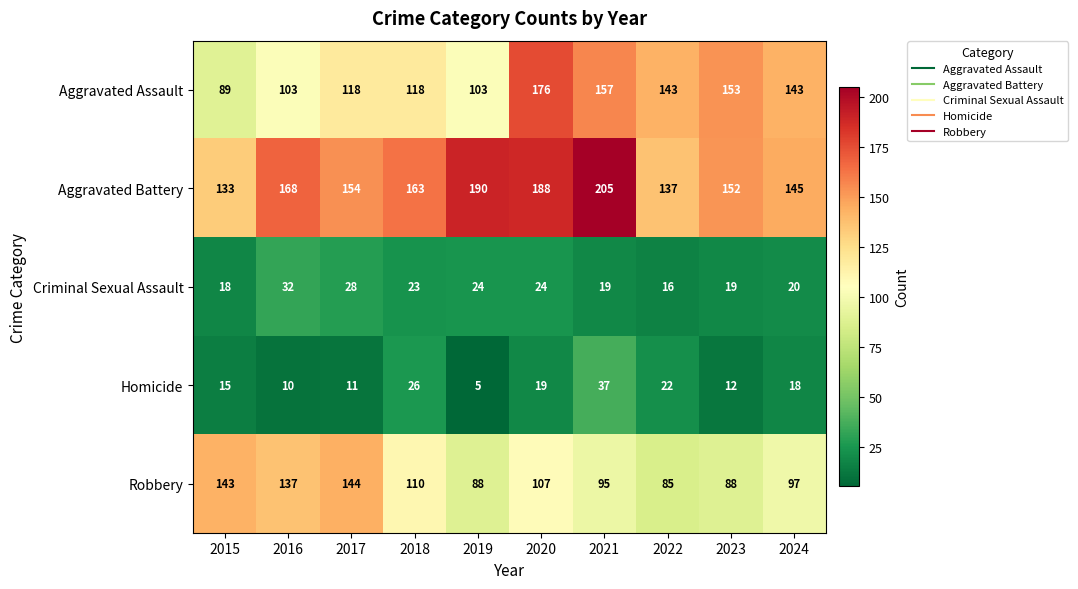

At which label does Criminal Sexual Assault first exceed 23?

2016